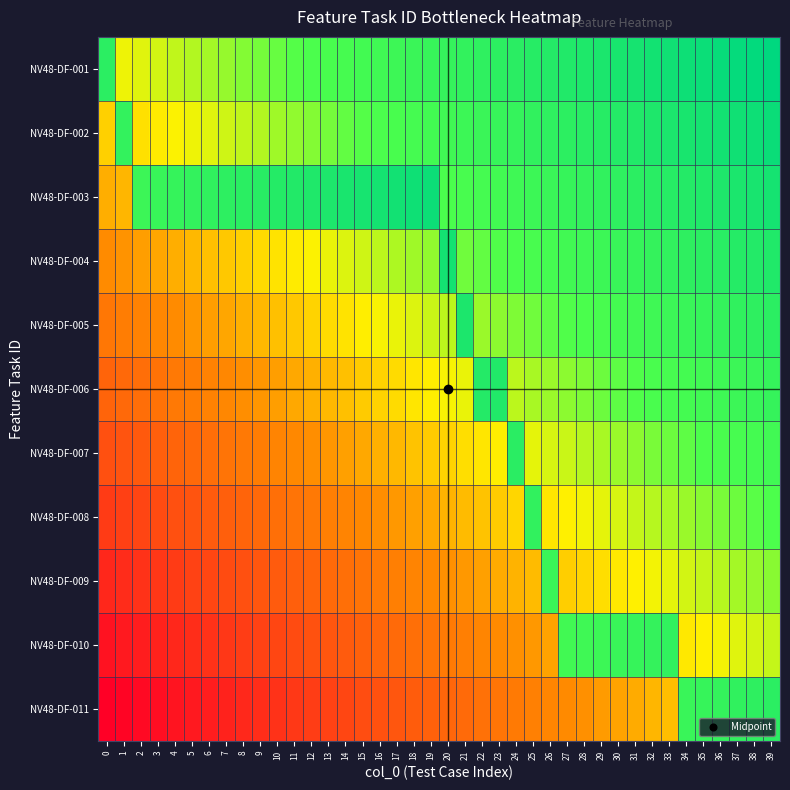

Reading left to right, what are all the values shown in this chart?

NV48-DF-001: 0=0.8	1=0.5	2=0.5	3=0.5	4=0.6	5=0.6	6=0.6	7=0.6	8=0.6	9=0.6	10=0.6	11=0.6	12=0.7	13=0.7	14=0.7	15=0.7	16=0.7	17=0.7	18=0.7	19=0.7	20=0.8	21=0.8	22=0.8	23=0.8	24=0.8	25=0.8	26=0.8	27=0.8	28=0.9	29=0.9	30=0.9	31=0.9	32=0.9	33=0.9	34=0.9	35=0.9	36=1.0	37=1.0	38=1.0	39=1.0
NV48-DF-002: 0=0.5	1=0.8	2=0.5	3=0.5	4=0.5	5=0.5	6=0.5	7=0.5	8=0.6	9=0.6	10=0.6	11=0.6	12=0.6	13=0.6	14=0.6	15=0.6	16=0.7	17=0.7	18=0.7	19=0.7	20=0.7	21=0.7	22=0.7	23=0.7	24=0.8	25=0.8	26=0.8	27=0.8	28=0.8	29=0.8	30=0.8	31=0.8	32=0.9	33=0.9	34=0.9	35=0.9	36=0.9	37=0.9	38=0.9	39=0.9
NV48-DF-003: 0=0.4	1=0.4	2=0.7	3=0.7	4=0.8	5=0.8	6=0.8	7=0.8	8=0.8	9=0.8	10=0.8	11=0.8	12=0.9	13=0.9	14=0.9	15=0.9	16=0.9	17=0.9	18=0.9	19=0.9	20=0.7	21=0.7	22=0.7	23=0.7	24=0.7	25=0.7	26=0.7	27=0.7	28=0.8	29=0.8	30=0.8	31=0.8	32=0.8	33=0.8	34=0.8	35=0.8	36=0.9	37=0.9	38=0.9	39=0.9
NV48-DF-004: 0=0.3	1=0.4	2=0.4	3=0.4	4=0.4	5=0.4	6=0.4	7=0.4	8=0.5	9=0.5	10=0.5	11=0.5	12=0.5	13=0.5	14=0.5	15=0.5	16=0.6	17=0.6	18=0.6	19=0.6	20=0.9	21=0.6	22=0.6	23=0.6	24=0.7	25=0.7	26=0.7	27=0.7	28=0.7	29=0.7	30=0.7	31=0.7	32=0.8	33=0.8	34=0.8	35=0.8	36=0.8	37=0.8	38=0.8	39=0.8
NV48-DF-005: 0=0.3	1=0.3	2=0.3	3=0.3	4=0.4	5=0.4	6=0.4	7=0.4	8=0.4	9=0.4	10=0.4	11=0.4	12=0.5	13=0.5	14=0.5	15=0.5	16=0.5	17=0.5	18=0.5	19=0.5	20=0.6	21=0.9	22=0.6	23=0.6	24=0.6	25=0.6	26=0.6	27=0.6	28=0.7	29=0.7	30=0.7	31=0.7	32=0.7	33=0.7	34=0.7	35=0.7	36=0.8	37=0.8	38=0.8	39=0.8
NV48-DF-006: 0=0.2	1=0.3	2=0.3	3=0.3	4=0.3	5=0.3	6=0.3	7=0.3	8=0.4	9=0.4	10=0.4	11=0.4	12=0.4	13=0.4	14=0.4	15=0.4	16=0.5	17=0.5	18=0.5	19=0.5	20=0.5	21=0.5	22=0.8	23=0.8	24=0.6	25=0.6	26=0.6	27=0.6	28=0.6	29=0.6	30=0.6	31=0.6	32=0.7	33=0.7	34=0.7	35=0.7	36=0.7	37=0.7	38=0.7	39=0.8
NV48-DF-007: 0=0.2	1=0.2	2=0.2	3=0.2	4=0.3	5=0.3	6=0.3	7=0.3	8=0.3	9=0.3	10=0.3	11=0.3	12=0.4	13=0.4	14=0.4	15=0.4	16=0.4	17=0.4	18=0.4	19=0.4	20=0.5	21=0.5	22=0.5	23=0.5	24=0.8	25=0.5	26=0.5	27=0.5	28=0.6	29=0.6	30=0.6	31=0.6	32=0.6	33=0.6	34=0.6	35=0.6	36=0.7	37=0.7	38=0.7	39=0.7
NV48-DF-008: 0=0.2	1=0.2	2=0.2	3=0.2	4=0.2	5=0.2	6=0.2	7=0.2	8=0.3	9=0.3	10=0.3	11=0.3	12=0.3	13=0.3	14=0.3	15=0.3	16=0.4	17=0.4	18=0.4	19=0.4	20=0.4	21=0.4	22=0.4	23=0.4	24=0.5	25=0.8	26=0.5	27=0.5	28=0.5	29=0.5	30=0.5	31=0.5	32=0.6	33=0.6	34=0.6	35=0.6	36=0.6	37=0.6	38=0.6	39=0.7
NV48-DF-009: 0=0.1	1=0.1	2=0.1	3=0.1	4=0.2	5=0.2	6=0.2	7=0.2	8=0.2	9=0.2	10=0.2	11=0.2	12=0.3	13=0.3	14=0.3	15=0.3	16=0.3	17=0.3	18=0.3	19=0.3	20=0.4	21=0.4	22=0.4	23=0.4	24=0.4	25=0.4	26=0.7	27=0.4	28=0.5	29=0.5	30=0.5	31=0.5	32=0.5	33=0.5	34=0.5	35=0.5	36=0.6	37=0.6	38=0.6	39=0.6
NV48-DF-010: 0=0.0	1=0.1	2=0.1	3=0.1	4=0.1	5=0.1	6=0.1	7=0.1	8=0.2	9=0.2	10=0.2	11=0.2	12=0.2	13=0.2	14=0.2	15=0.2	16=0.3	17=0.3	18=0.3	19=0.3	20=0.3	21=0.3	22=0.3	23=0.3	24=0.4	25=0.4	26=0.4	27=0.7	28=0.7	29=0.7	30=0.7	31=0.7	32=0.8	33=0.8	34=0.5	35=0.5	36=0.5	37=0.5	38=0.5	39=0.6
NV48-DF-011: 0=0.0	1=0.0	2=0.0	3=0.0	4=0.1	5=0.1	6=0.1	7=0.1	8=0.1	9=0.1	10=0.1	11=0.1	12=0.2	13=0.2	14=0.2	15=0.2	16=0.2	17=0.2	18=0.2	19=0.2	20=0.3	21=0.3	22=0.3	23=0.3	24=0.3	25=0.3	26=0.3	27=0.3	28=0.4	29=0.4	30=0.4	31=0.4	32=0.4	33=0.4	34=0.7	35=0.7	36=0.8	37=0.8	38=0.8	39=0.8